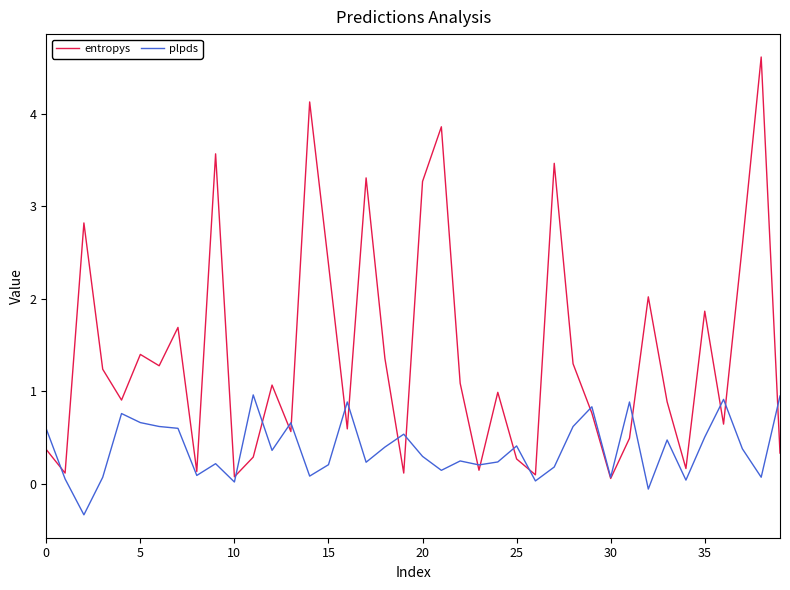

Which series has the largest total across all categories?

entropys